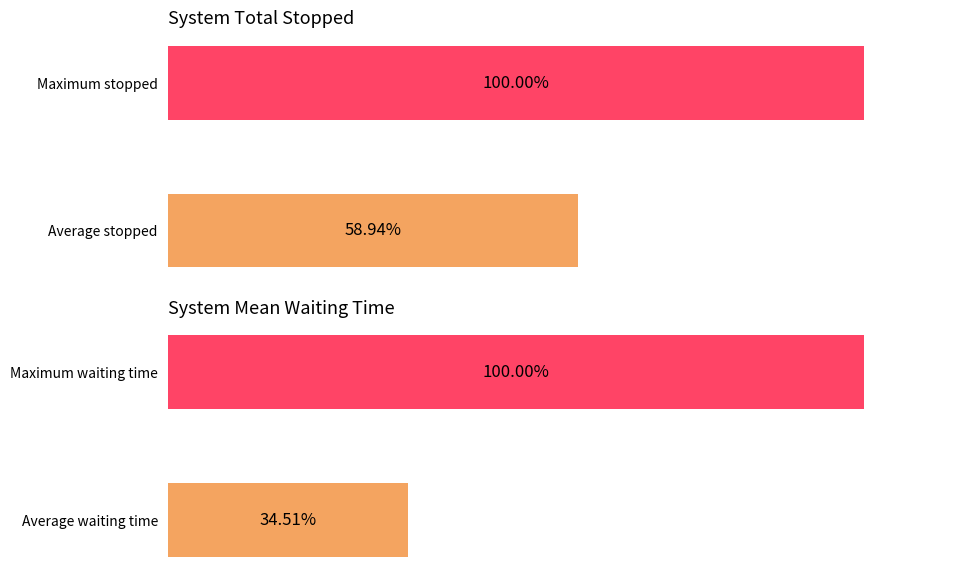

Which series has the widest spread of values?

system_mean_waiting_time